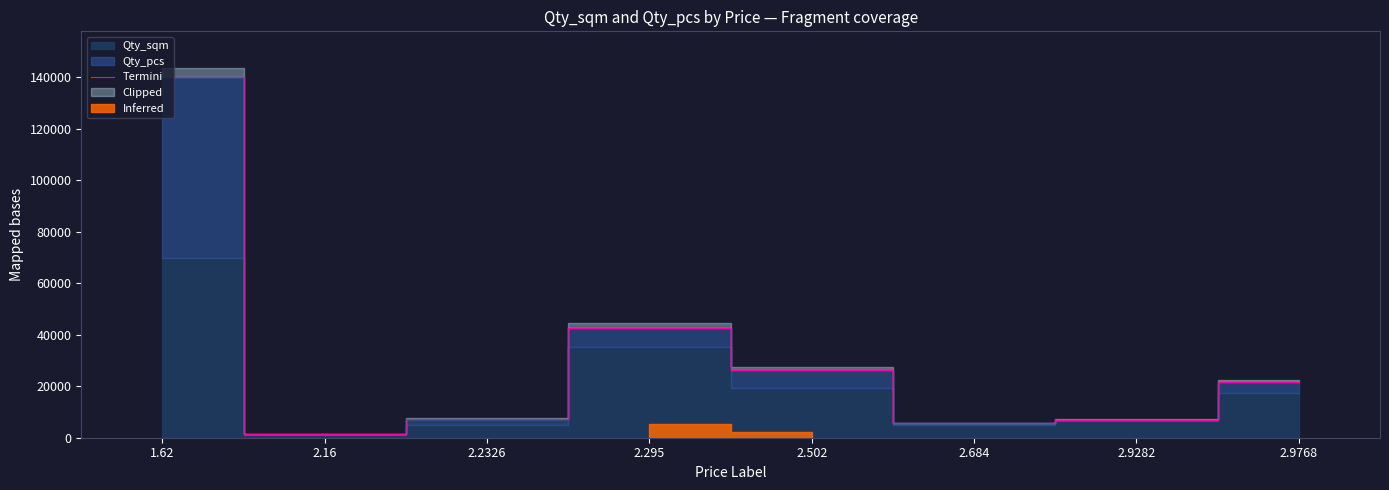

List the labels in order of value, smallest first.

2.16, 2.684, 2.9282, 2.2326, 2.9768, 2.502, 2.295, 1.62